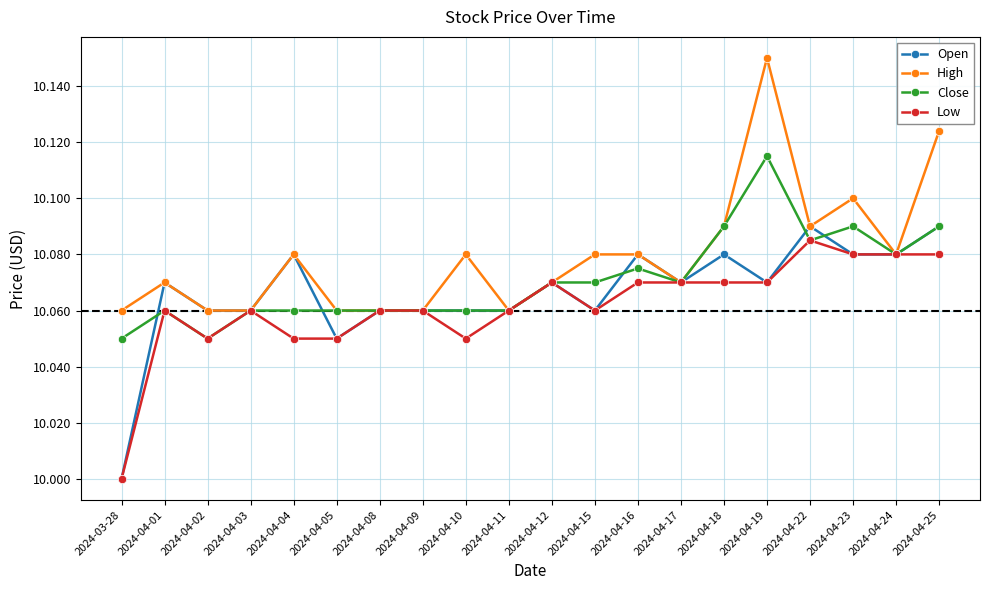

Does the chart have visible grid lines?

Yes